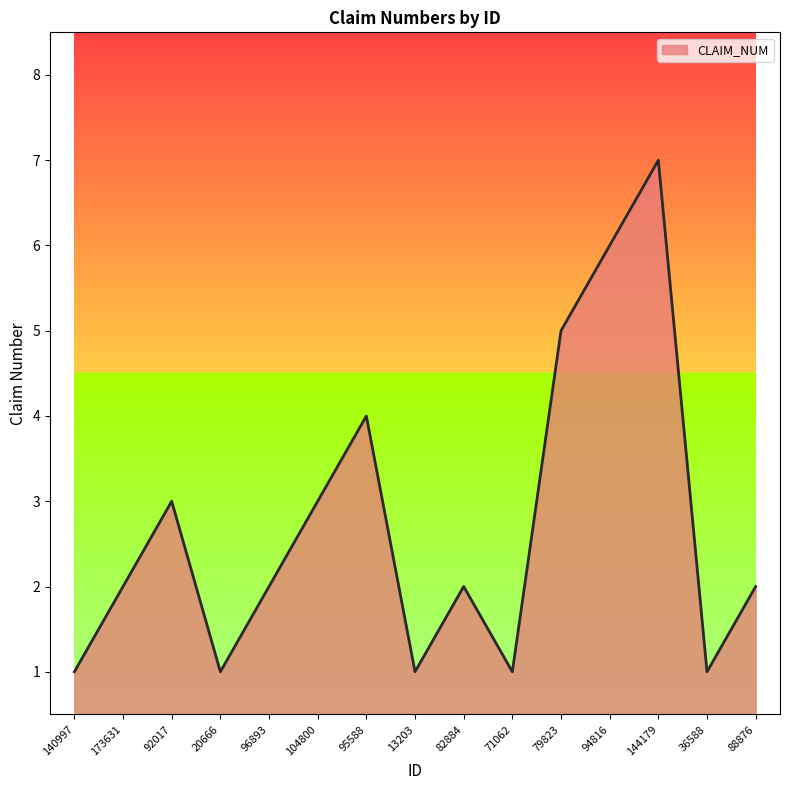

Which label corresponds to the largest value in the chart?

144179